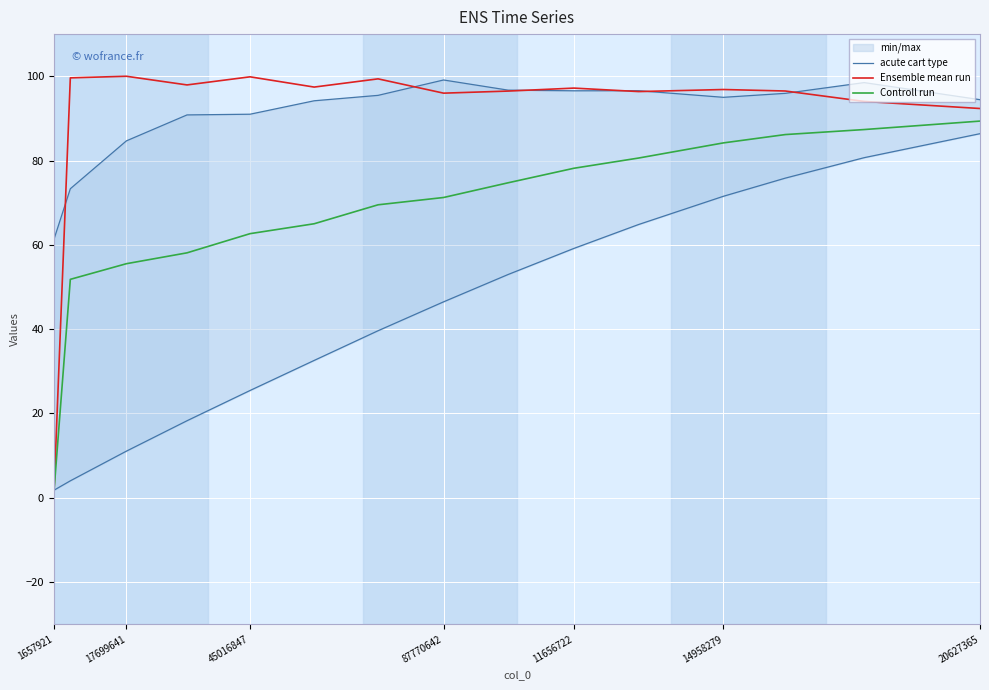

True or false: Controll run has more than 1 points higher than both neighbors.

False